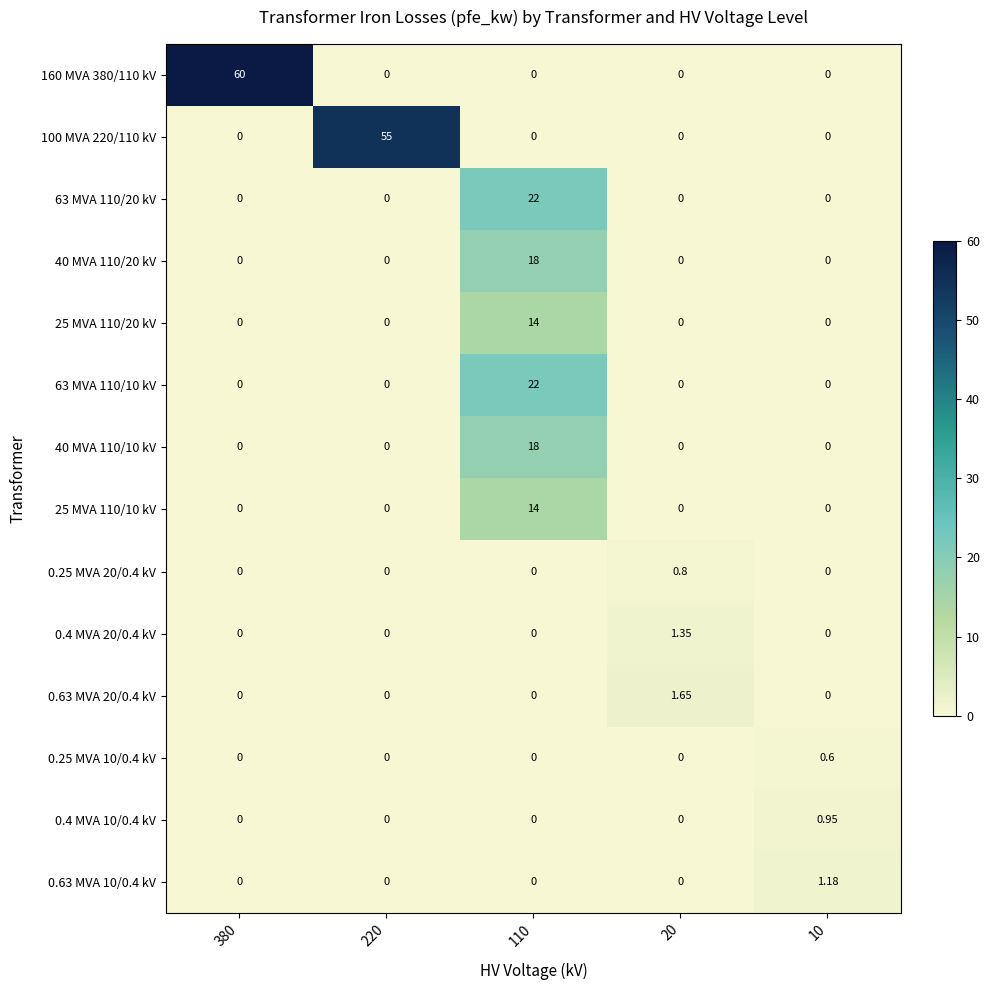

How many data points in 25 MVA 110/20 kV are above 0?

1